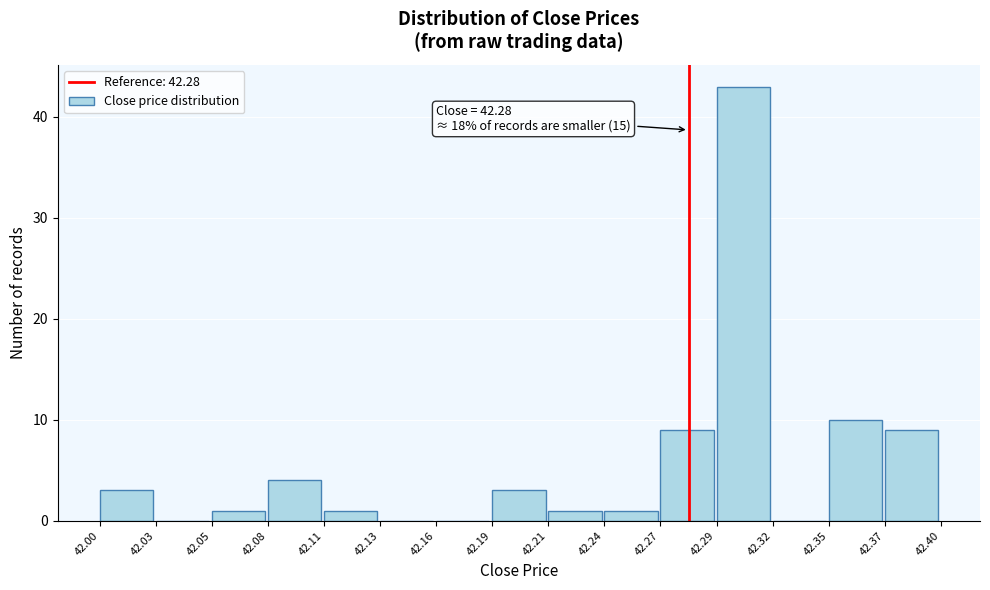

Over which range of the x-axis is the bar tallest?

42.29 to 42.32